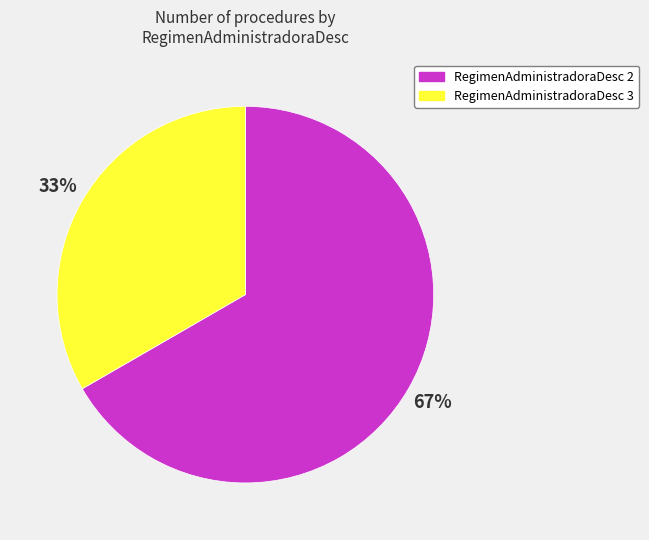

To the nearest percent, what is the average slice percentage?

50%